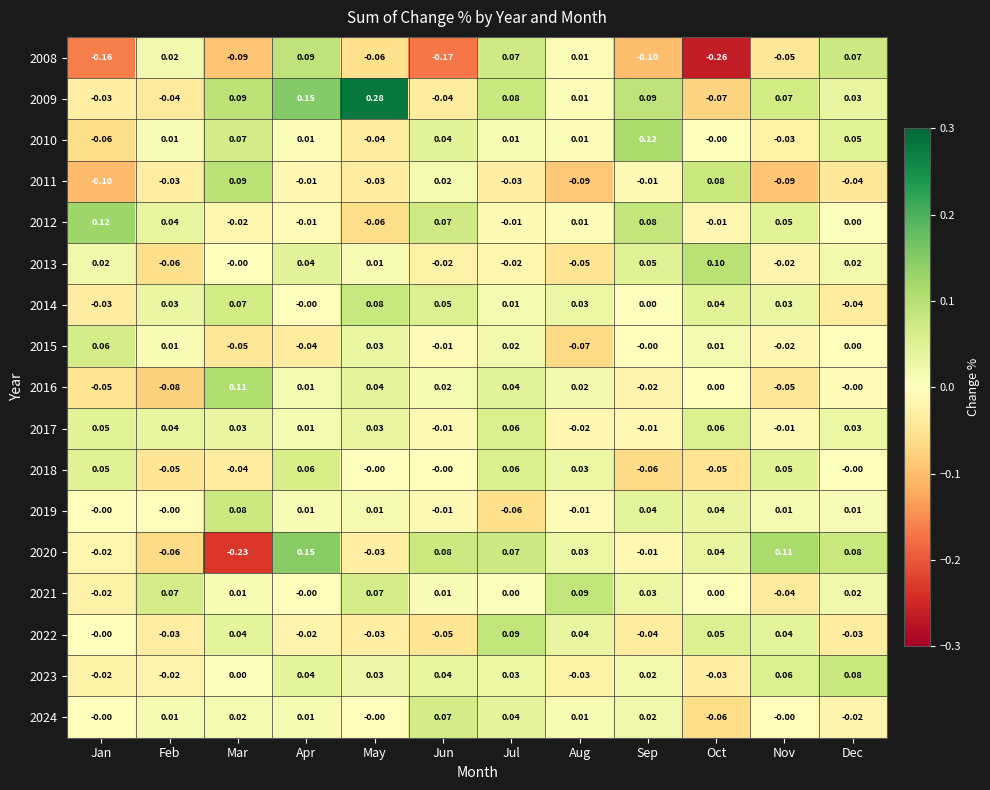

At which category is the sum across all series the highest?

Apr